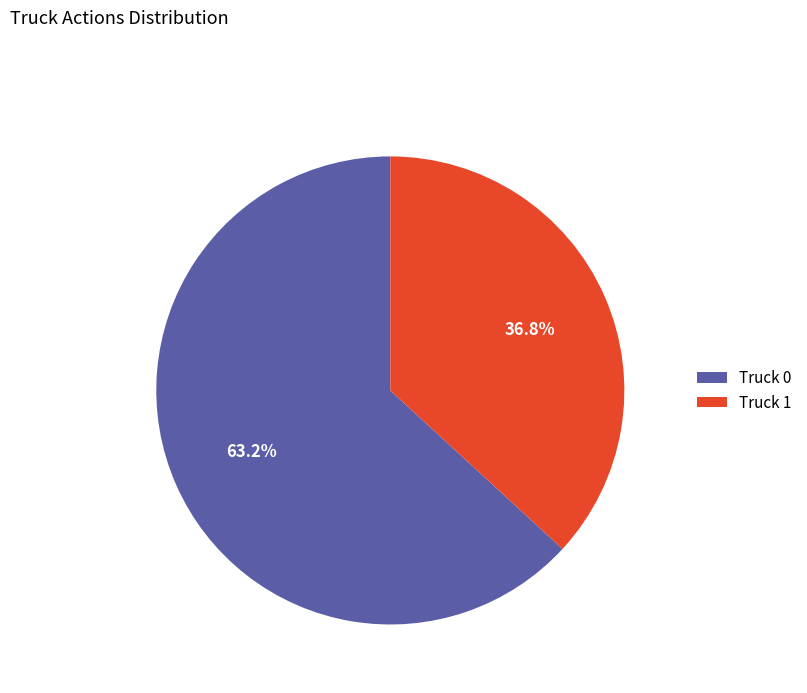

What is the majority slice?

Truck 0